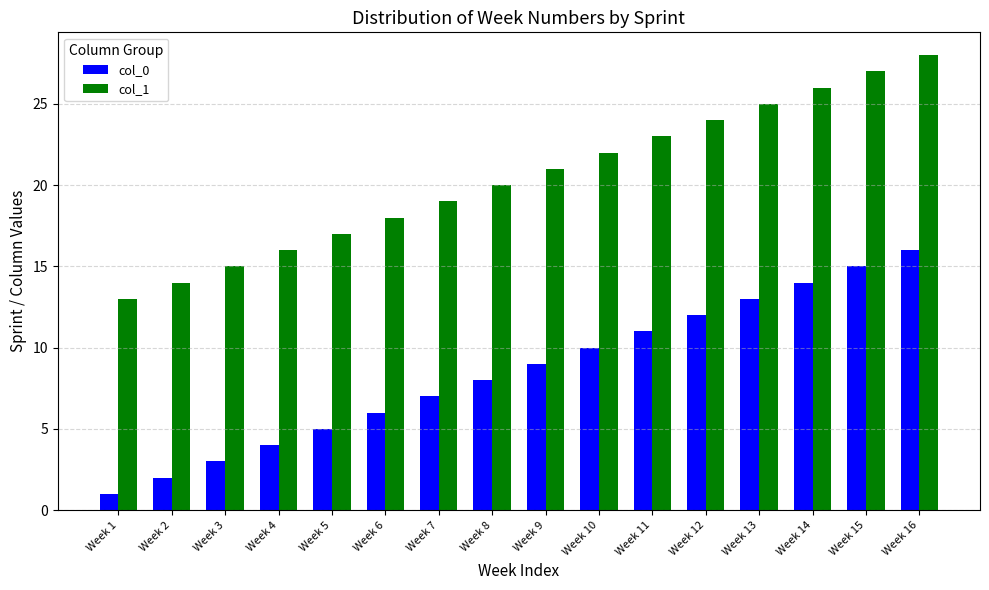

Is it true that col_0 equals 12 at Week 12?

True